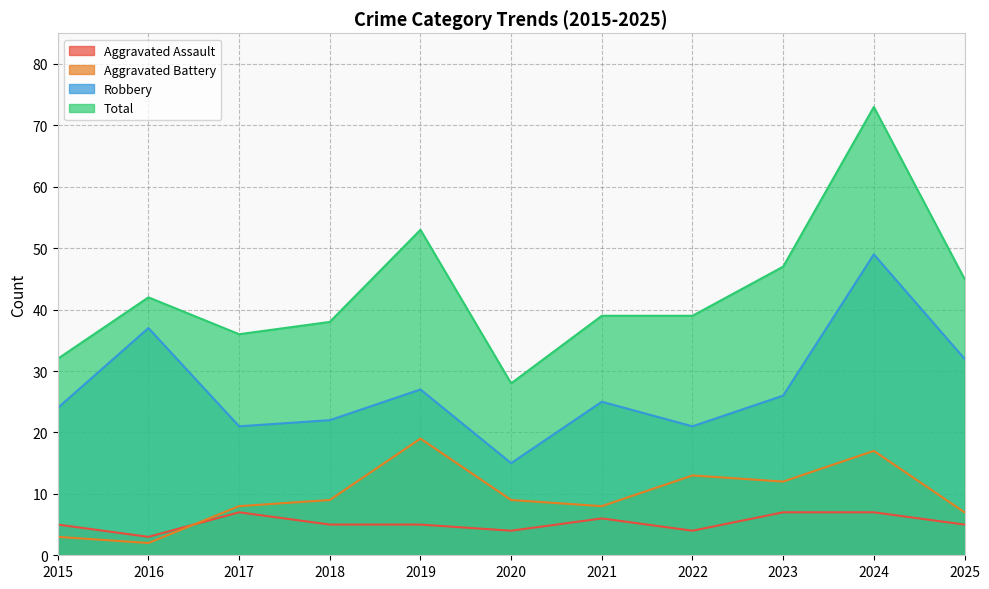

How many values in the Robbery series exceed 25?

5